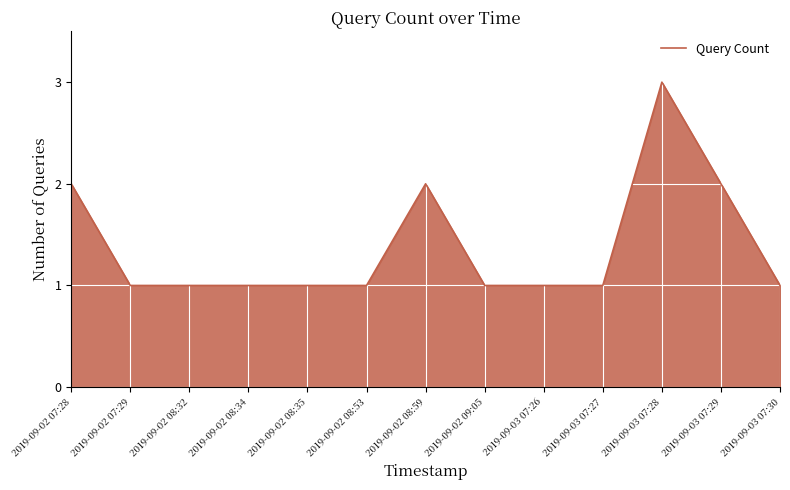

What position from the right is 2019-09-02 07:28?

13